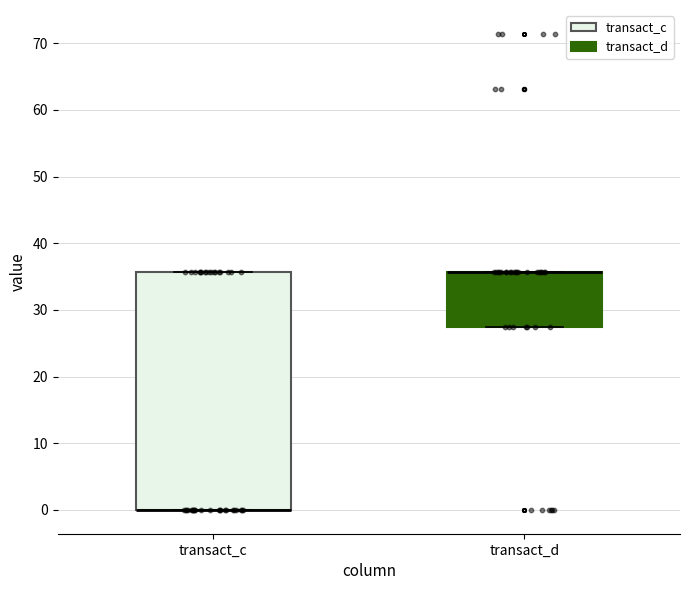

Where is the lower edge of the box for transact_c on the y-axis? The values are not printed on the chart, so give them approximately, as read against the axis.

0